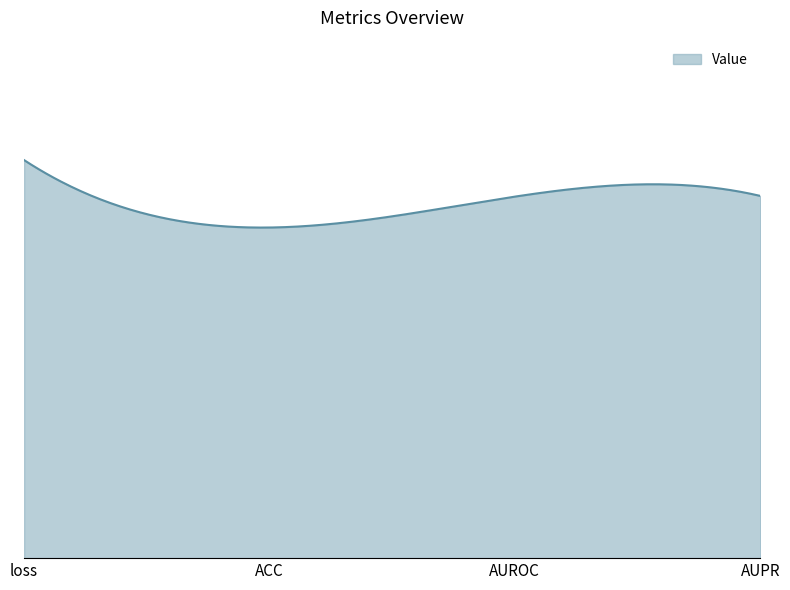

Does the chart display data point markers on the line(s)?

No